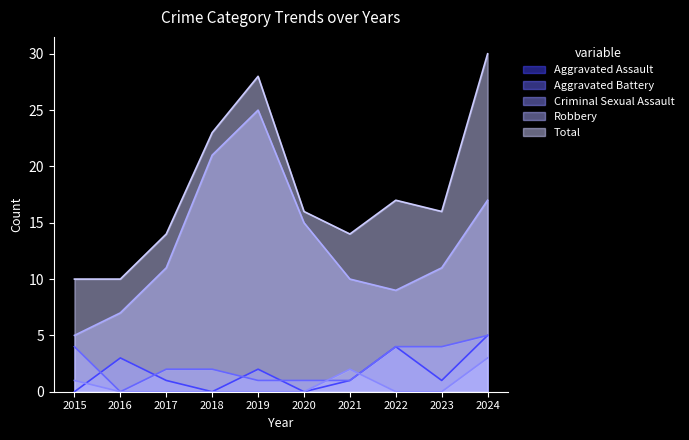

Rank the categories by Criminal Sexual Assault value from lowest to highest.

2016, 2017, 2018, 2019, 2020, 2022, 2023, 2015, 2021, 2024